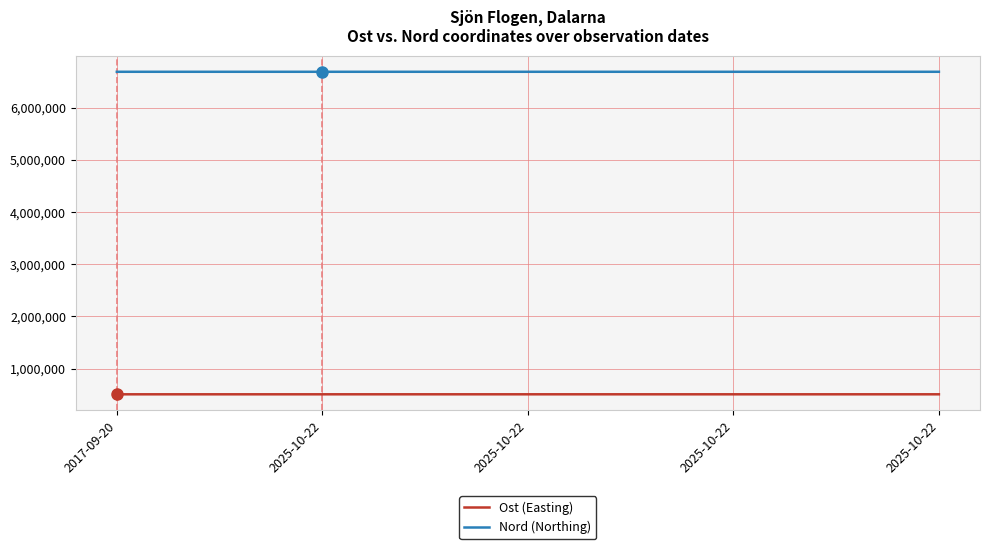

The value of Nord (Northing) at 2025-10-22 is 3686582.3. True or false?

False